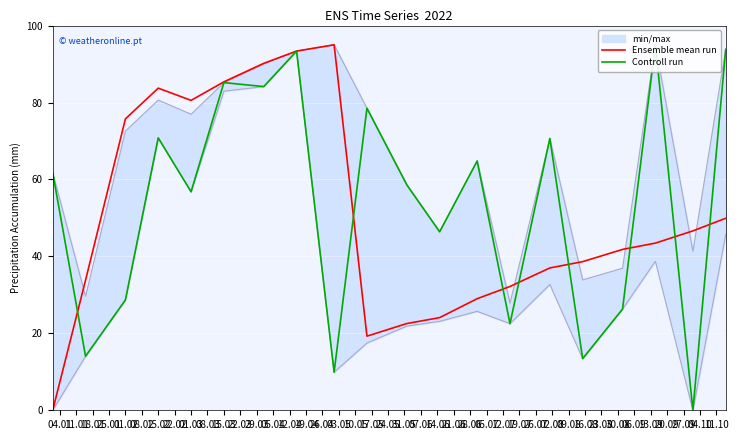

How many lines are shown in the chart?

2